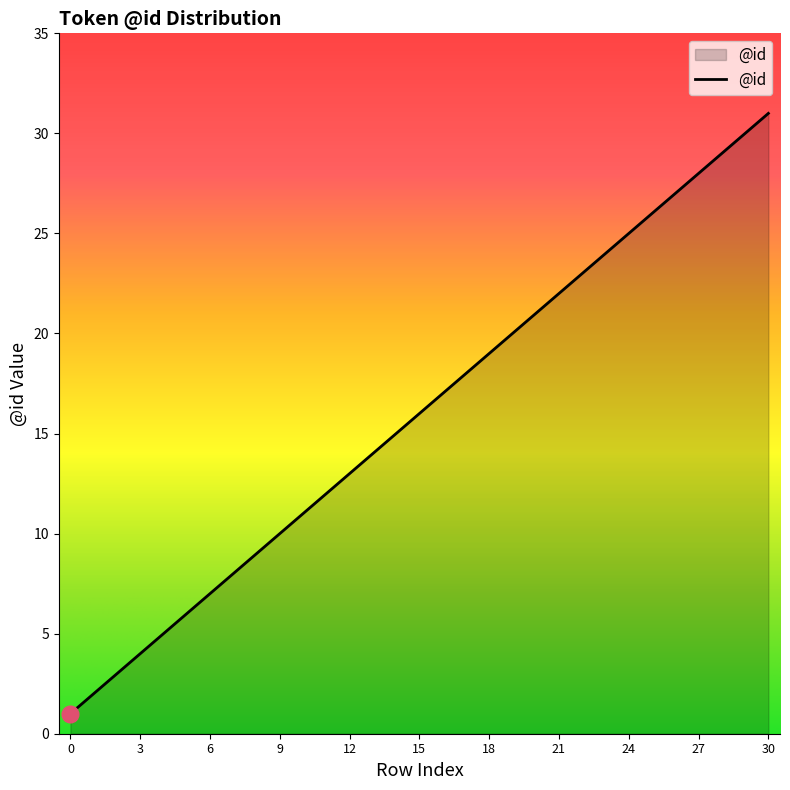

How many values are below 16?

15